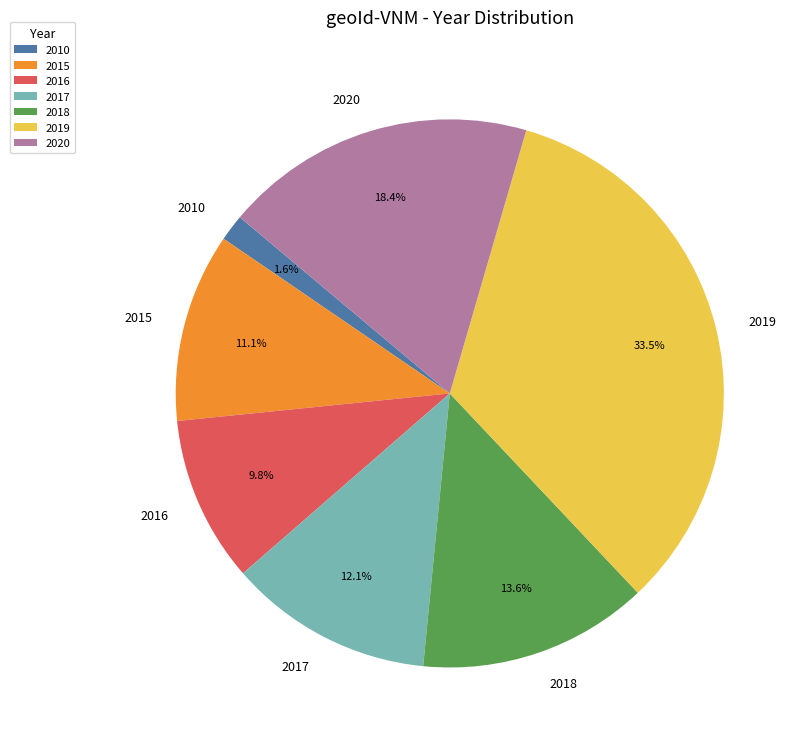

The 2020 slice represents 4% of the pie. True or false?

False